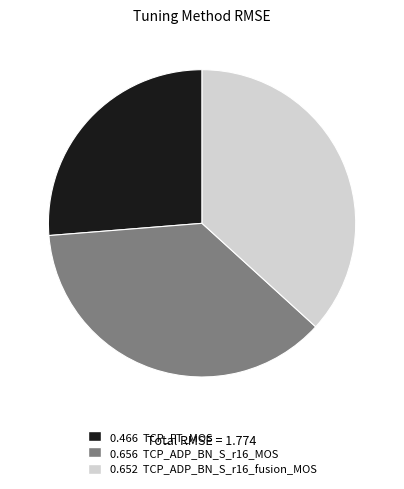

Is there any slice that represents more than half of the pie?

No